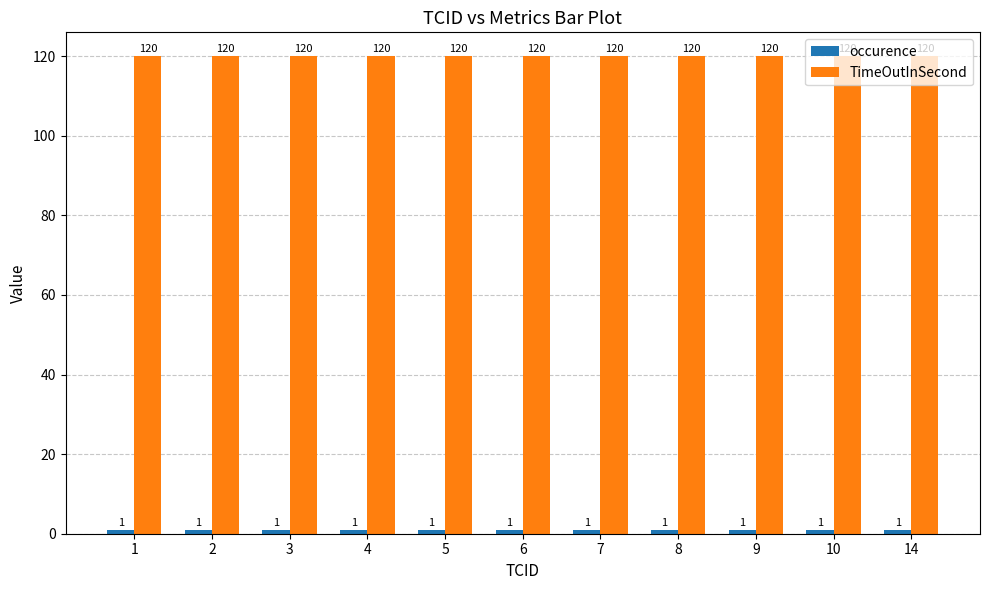

The value of TimeOutInSecond at 4 is 120. True or false?

True